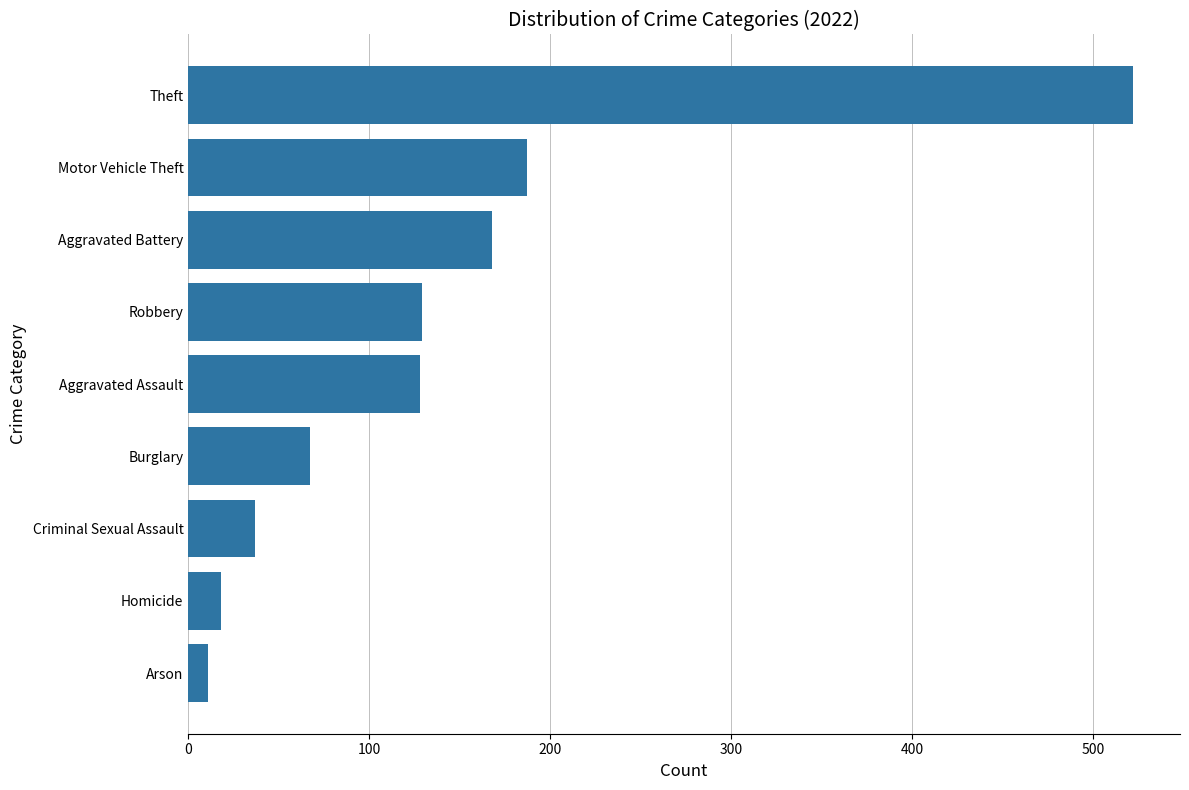

Does the chart contain any negative values?

No